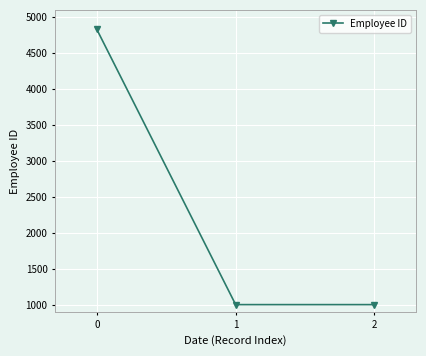

What is the value of the 2nd point from the left?

1001